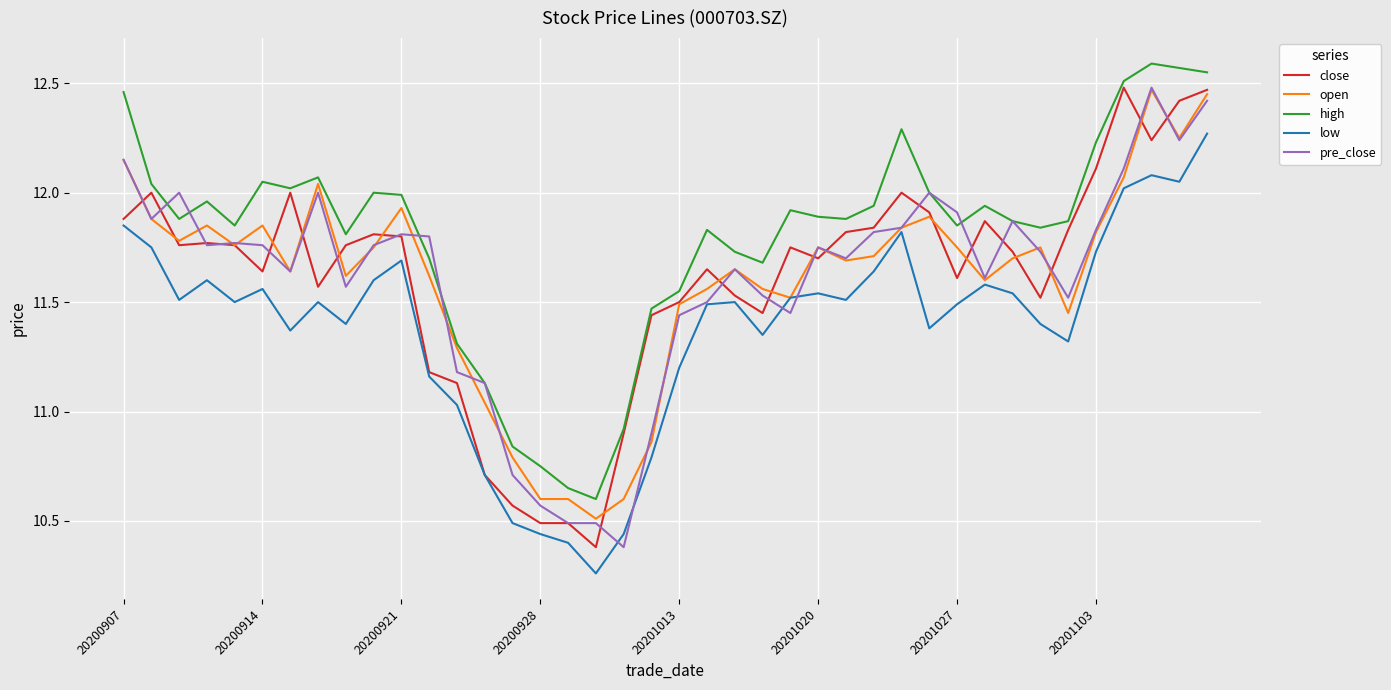

At which label does low first exceed 11?

20200907